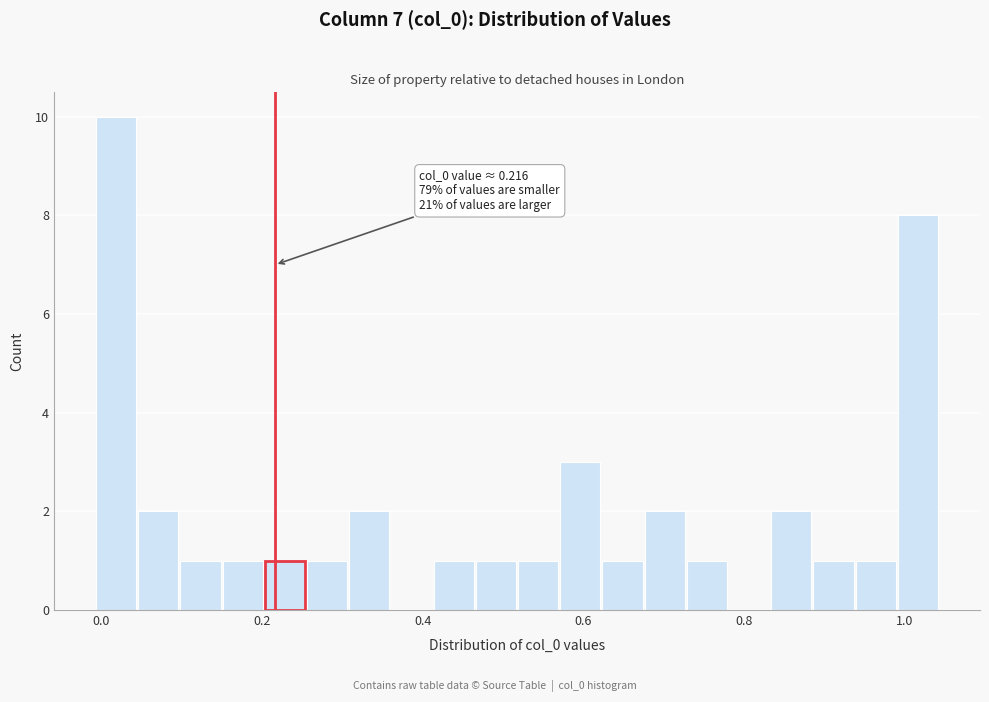

Around what value on the x-axis is the tallest bar? Give the approximate position of its centre, as read against the axis.

0.02